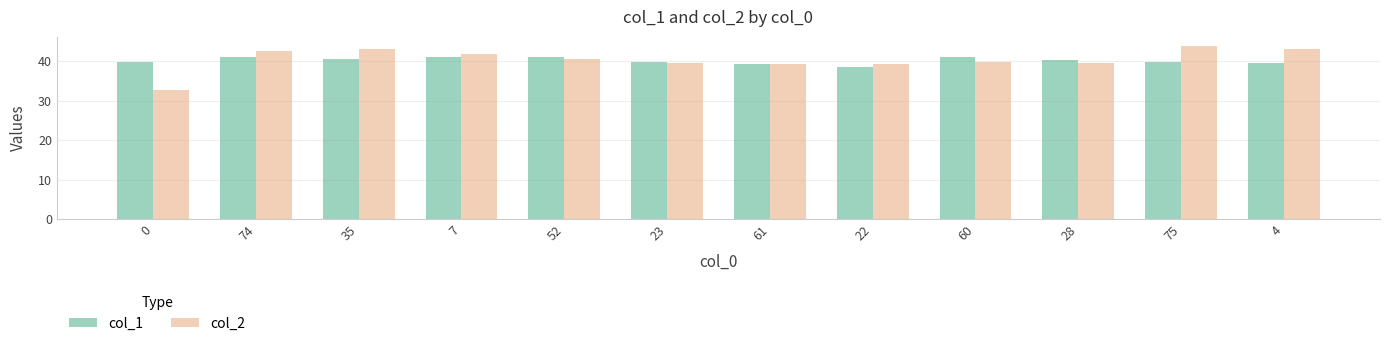

Is the value of col_2 at 0 greater than the value of col_1 at 61?

No